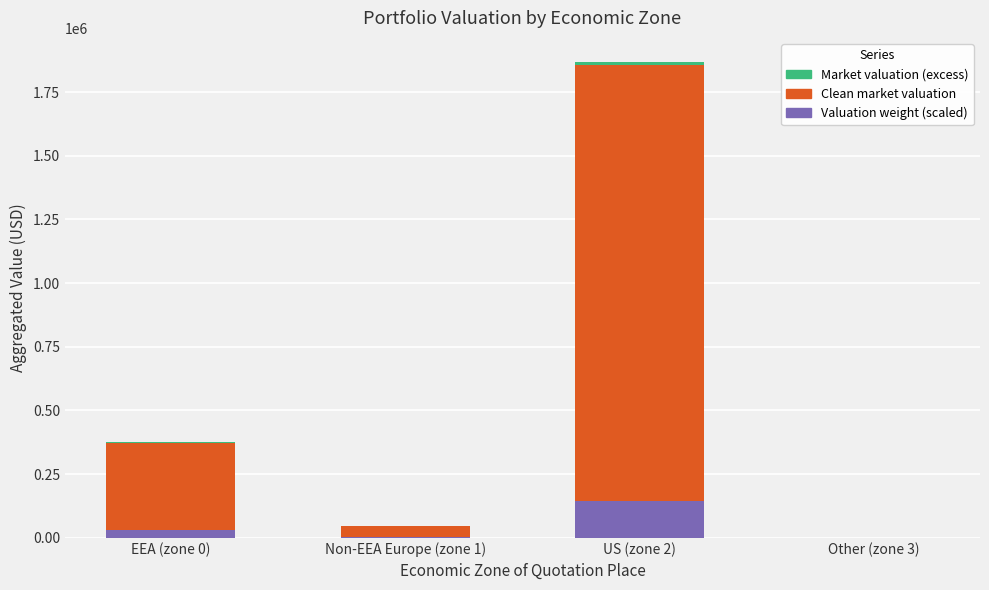

The Valuation weight (scaled) series shows 29360.0 at EEA (zone 0). True or false?

True